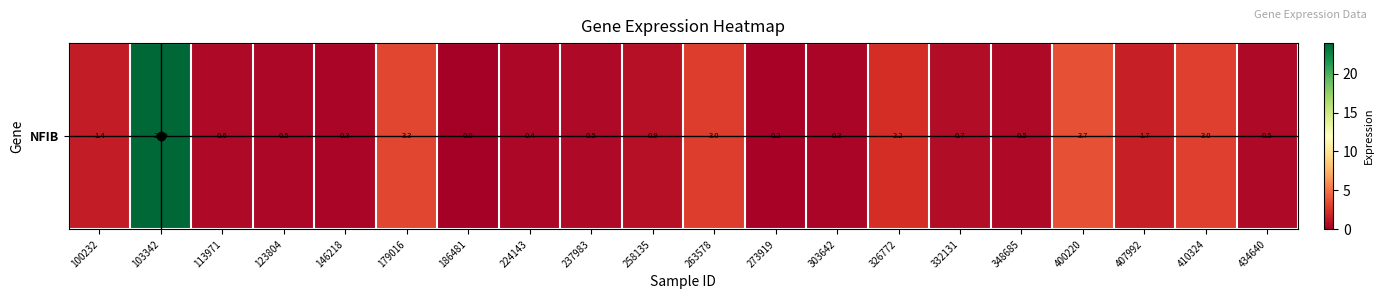

How many data points are above 0?

19